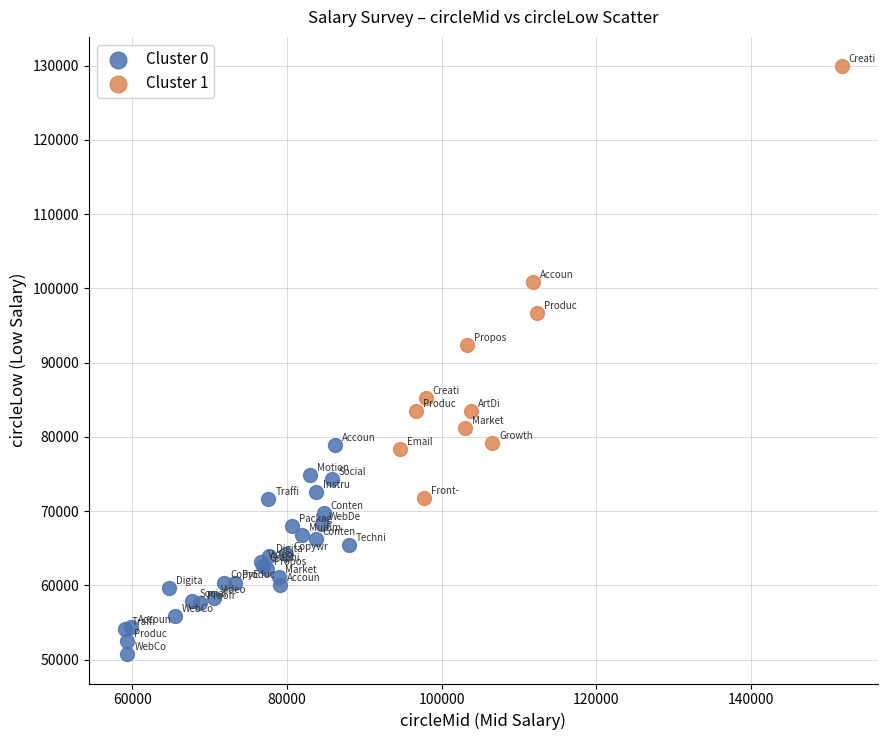

Which series reaches the minimum Y coordinate?

Cluster 0